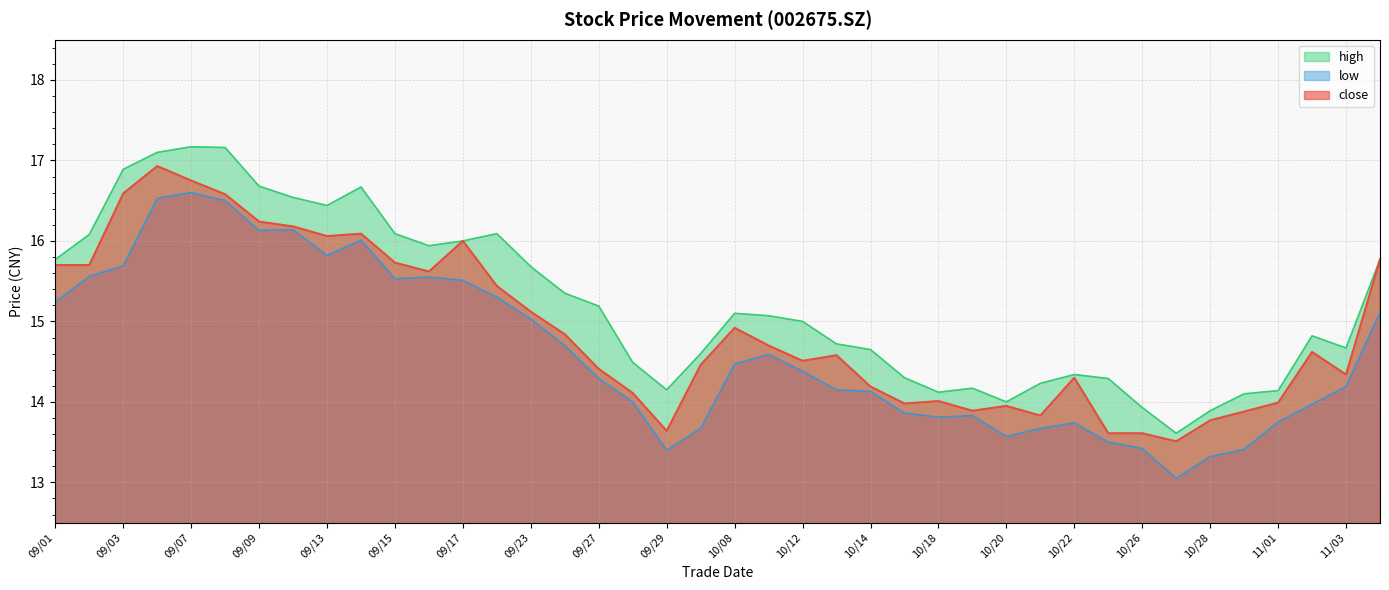

Which series has the widest spread of values?

high